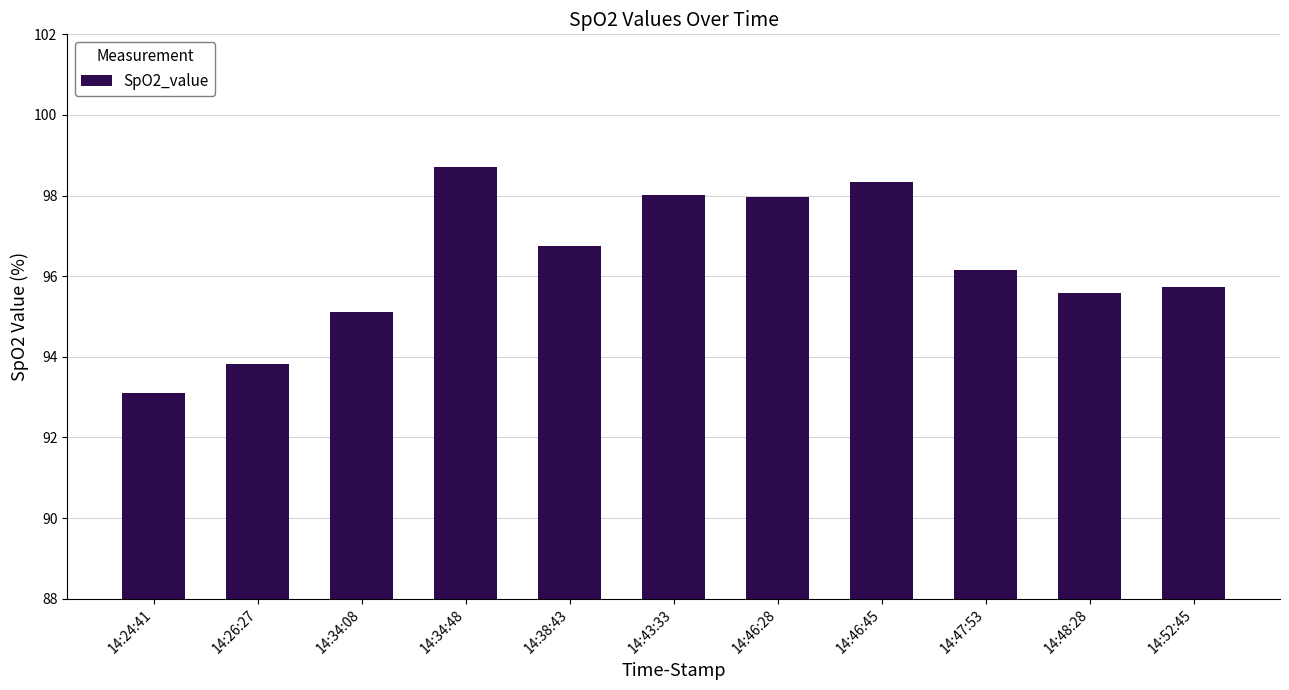

What is the difference between the maximum and minimum values?

5.6